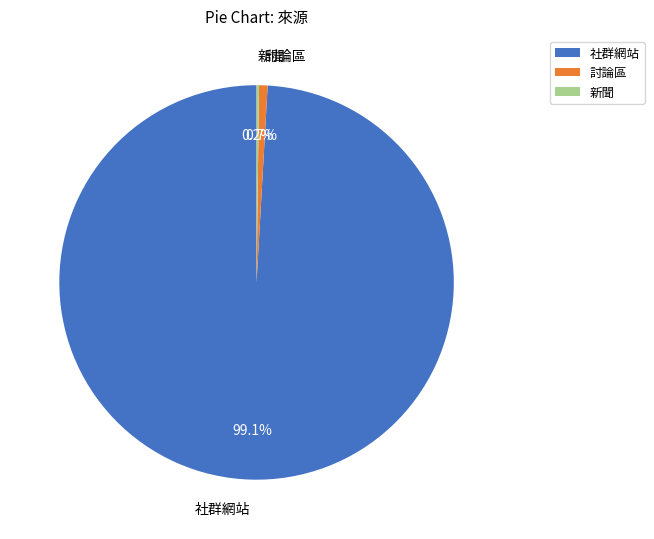

Which category accounts for the majority?

社群網站